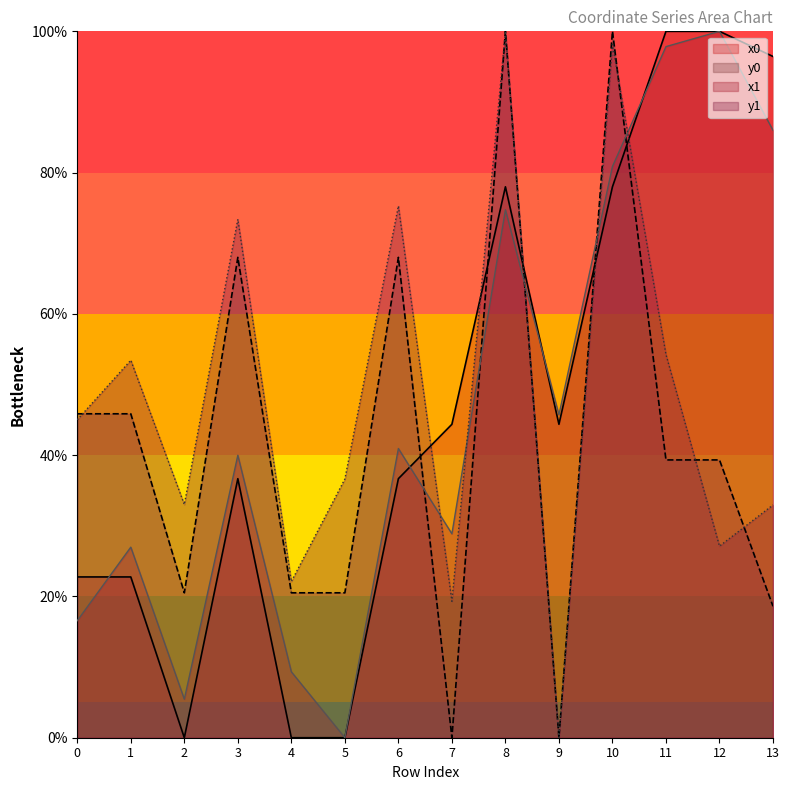

Which series changed the most between 0 and 2?

y0